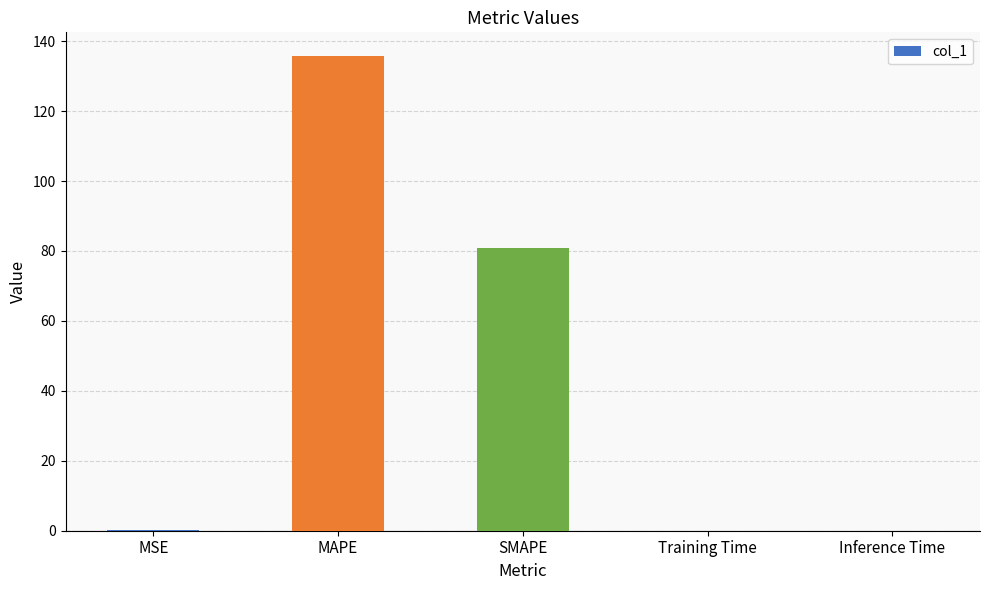

What is the greatest value displayed?

135.7